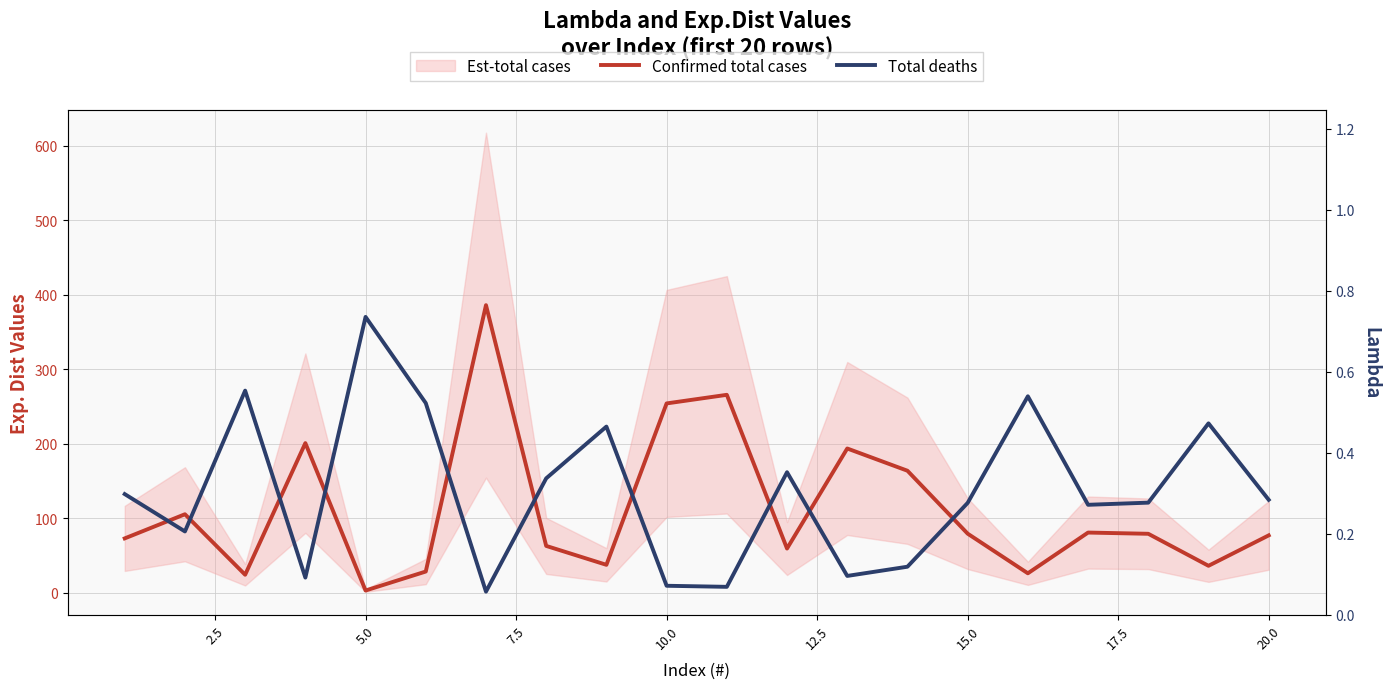

Does the chart display data point markers on the line(s)?

No